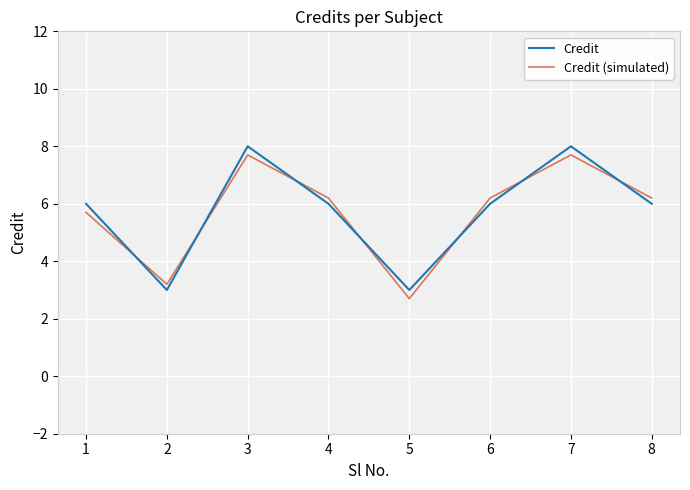

Reading left to right, list all the values displayed in this chart.

Credit: 6.0	3.0	8.0	6.0	3.0	6.0	8.0	6.0
Credit (simulated): 5.7	3.2	7.7	6.2	2.7	6.2	7.7	6.2